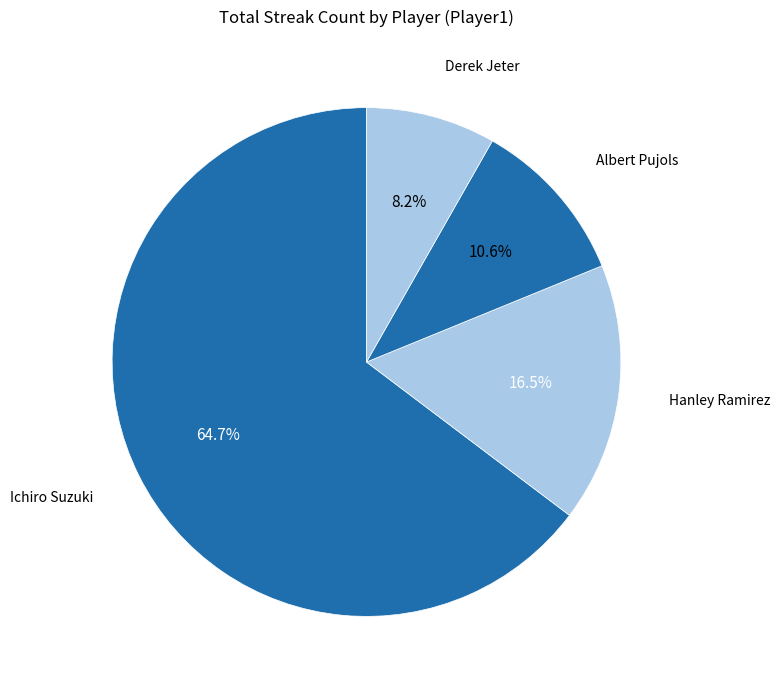

Which slice represents more than half of the pie?

Ichiro Suzuki